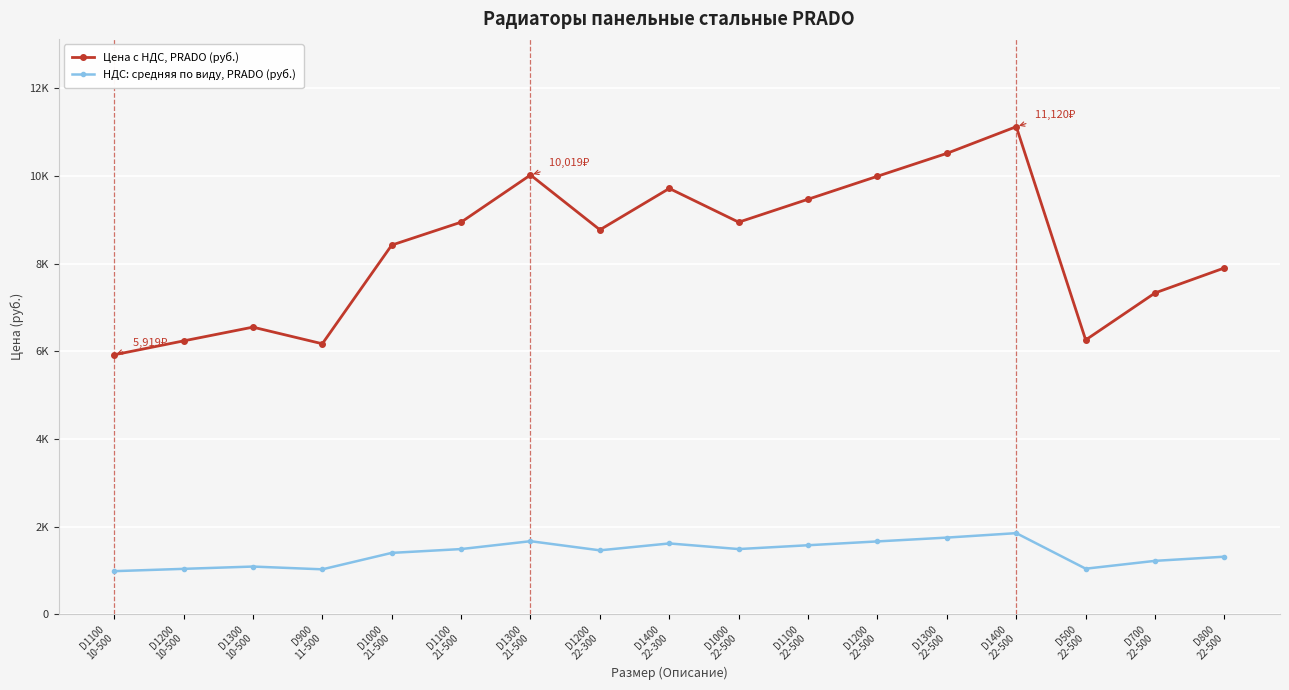

True or false: НДС: средняя по виду, PRADO (руб.) and Цена с НДС, PRADO (руб.) intersect in this chart.

False